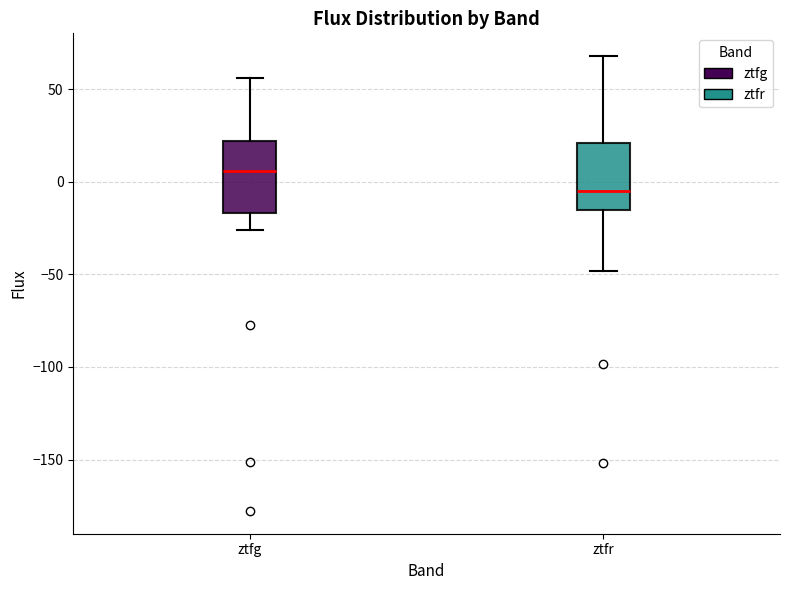

Where is the upper edge of the box for ztfr on the y-axis? The values are not printed on the chart, so give them approximately, as read against the axis.

20